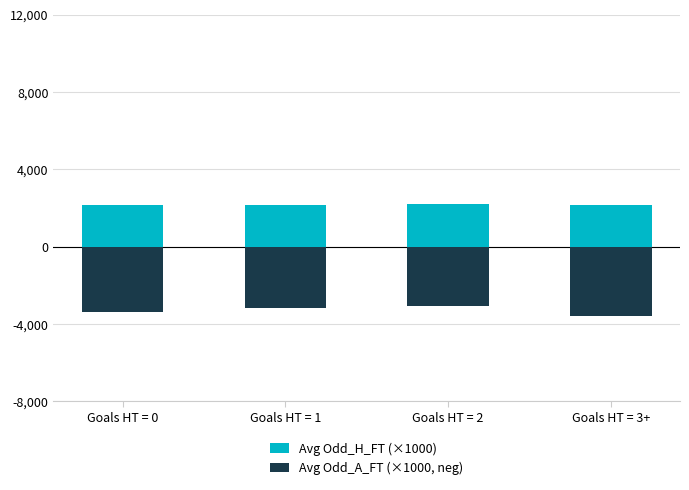

Which series has the largest range (max minus min)?

Avg Odd_A_FT (×1000, neg)